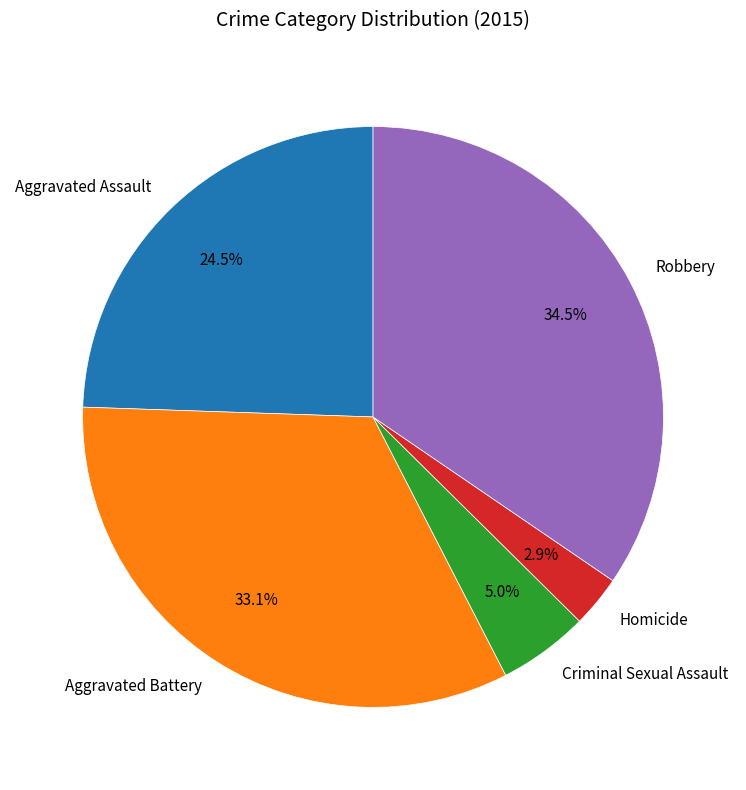

How many segments does this pie chart have?

5